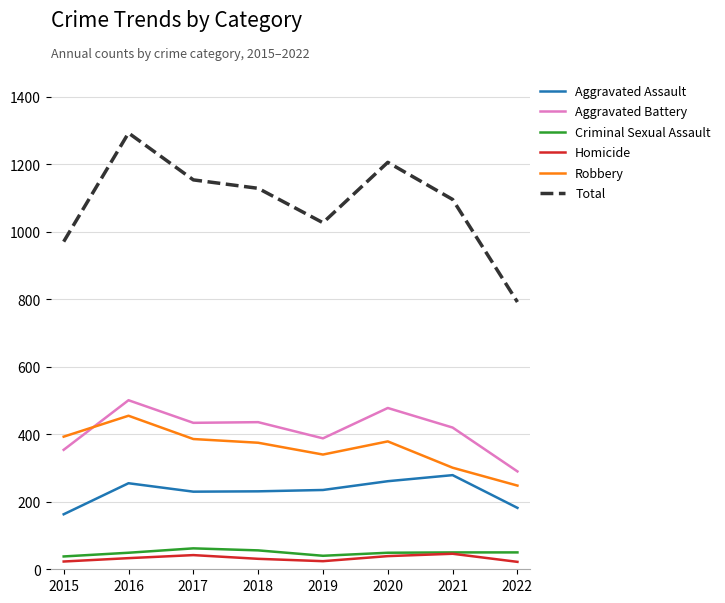

What is the lowest value of the Aggravated Assault series?

163